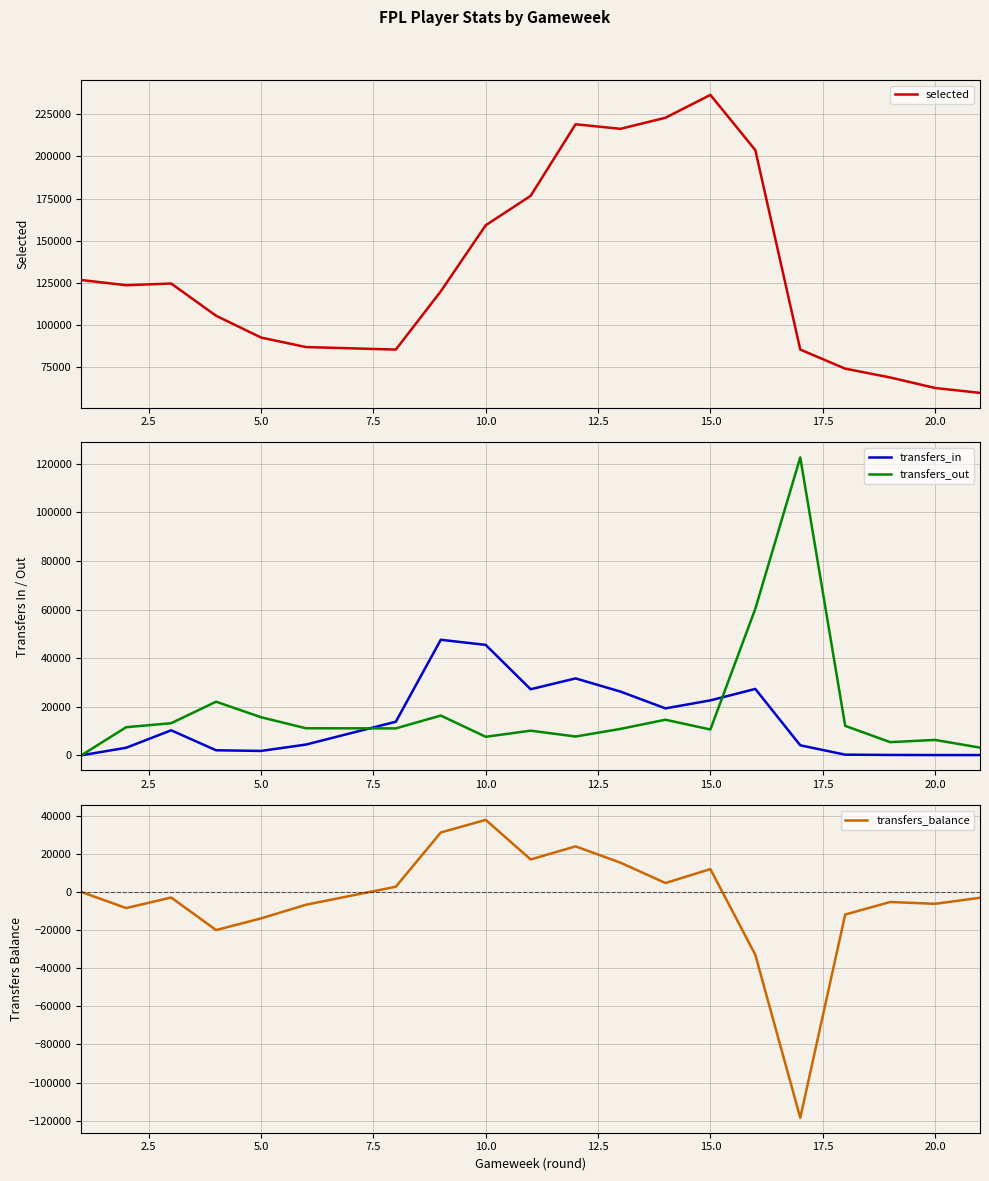

Is the value of transfers_in at 10.0 greater than the value of transfers_out at 5.0?

Yes